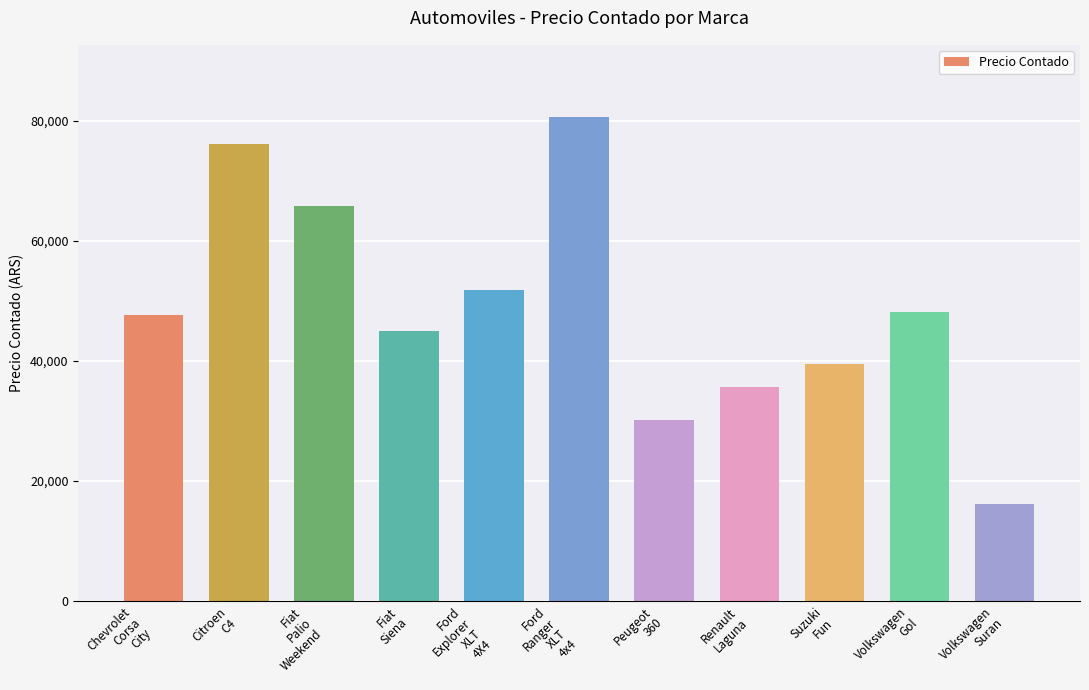

What is the difference between the maximum and minimum values?

64468.8